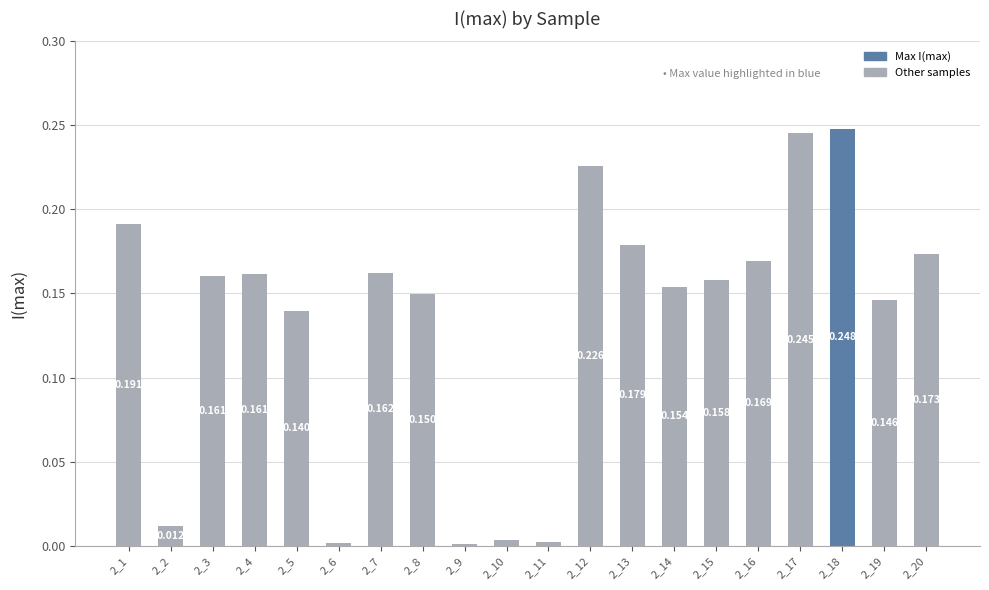

Rank the categories by value from highest to lowest.

2_18, 2_17, 2_12, 2_1, 2_13, 2_20, 2_16, 2_7, 2_4, 2_3, 2_15, 2_14, 2_8, 2_19, 2_5, 2_2, 2_10, 2_11, 2_6, 2_9